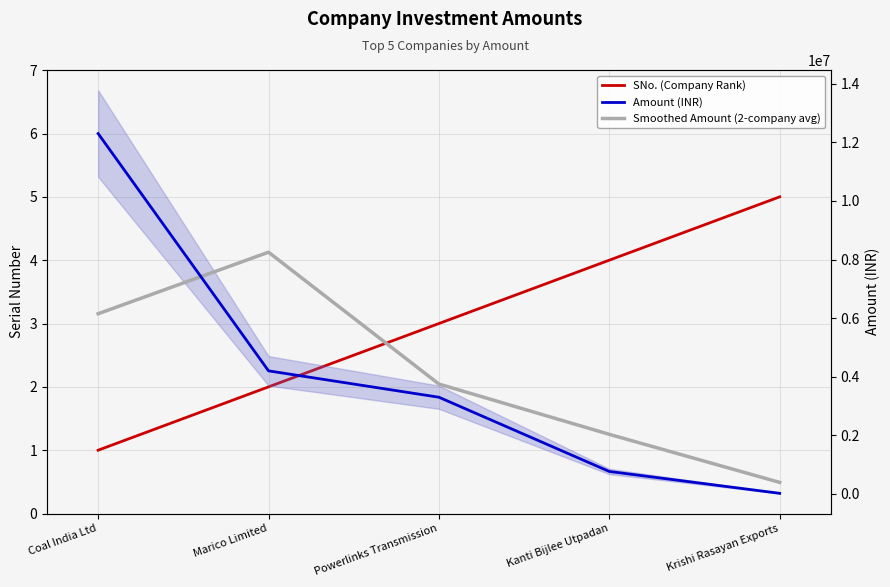

What is the maximum value for Amount (INR)?

12300000.0